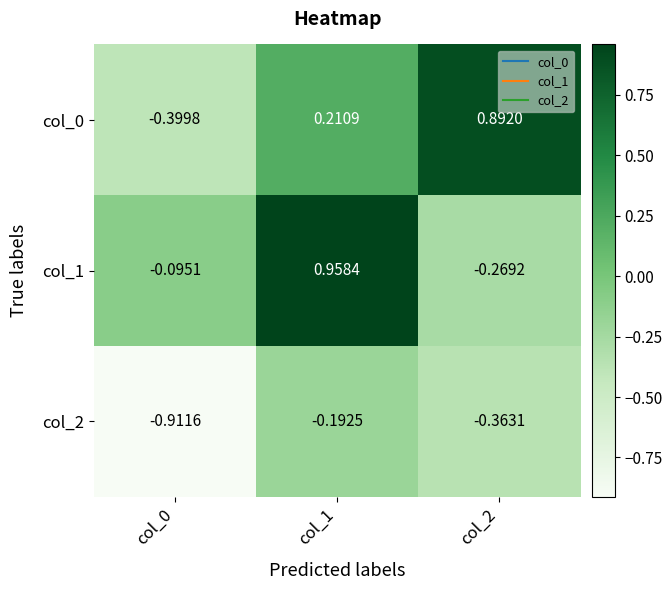

How many distinct data groups are displayed?

3